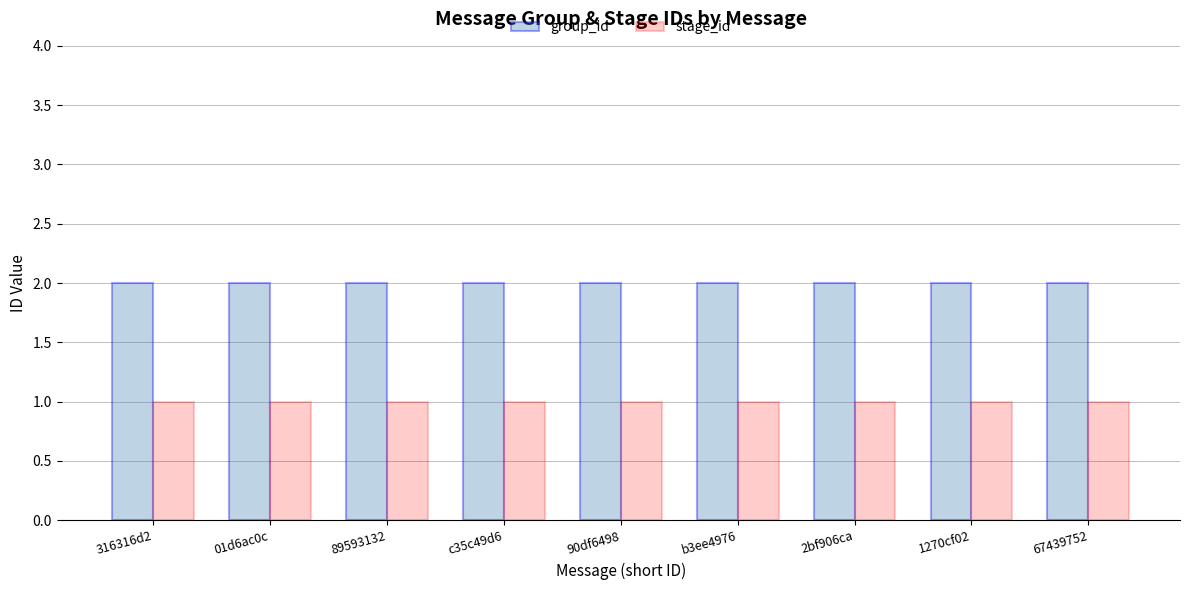

What is the label of the 5th bar from the left?

90df6498